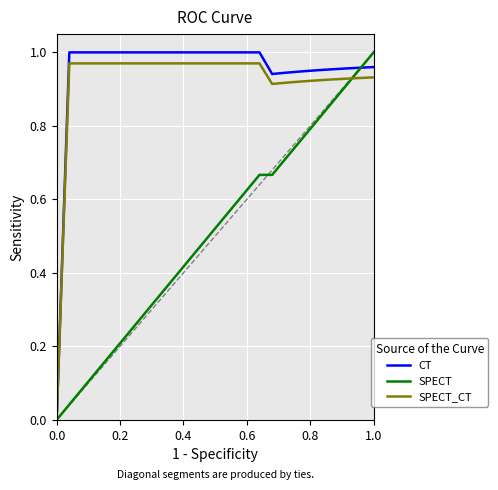

True or false: SPECT and CT cross at least once.

False